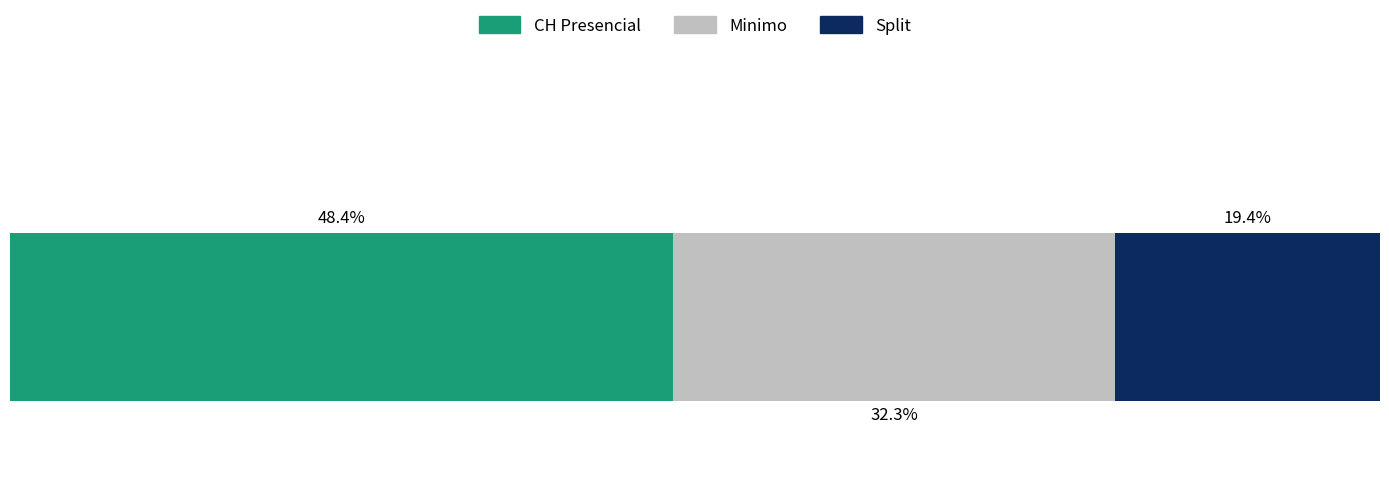

Which series has the largest range (max minus min)?

CH Presencial